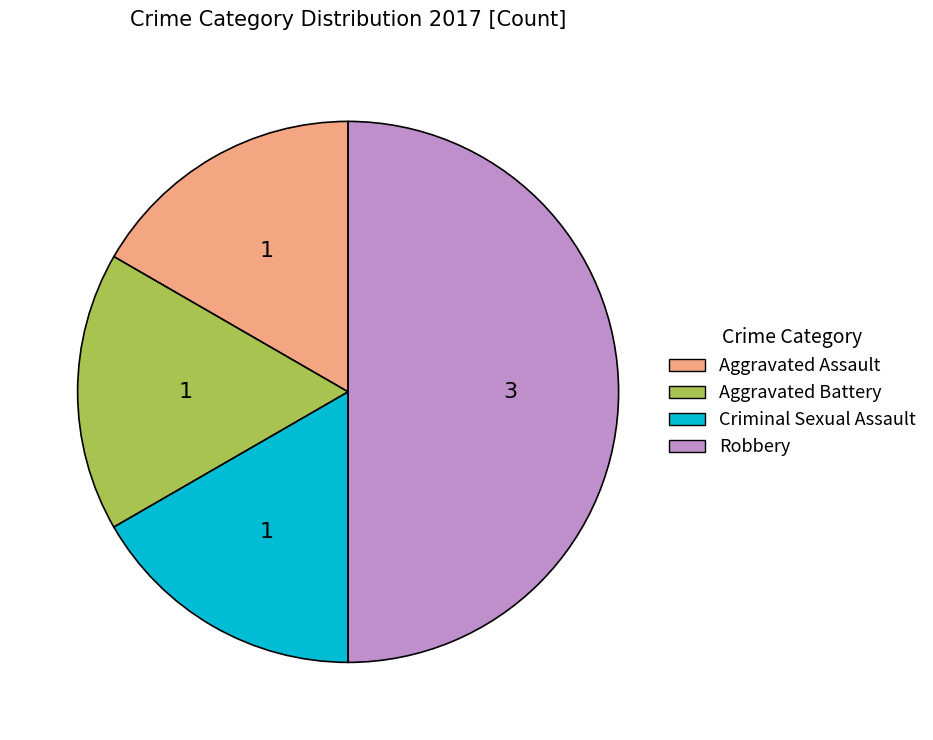

Do Robbery and Aggravated Assault together represent more than half of the pie?

Yes